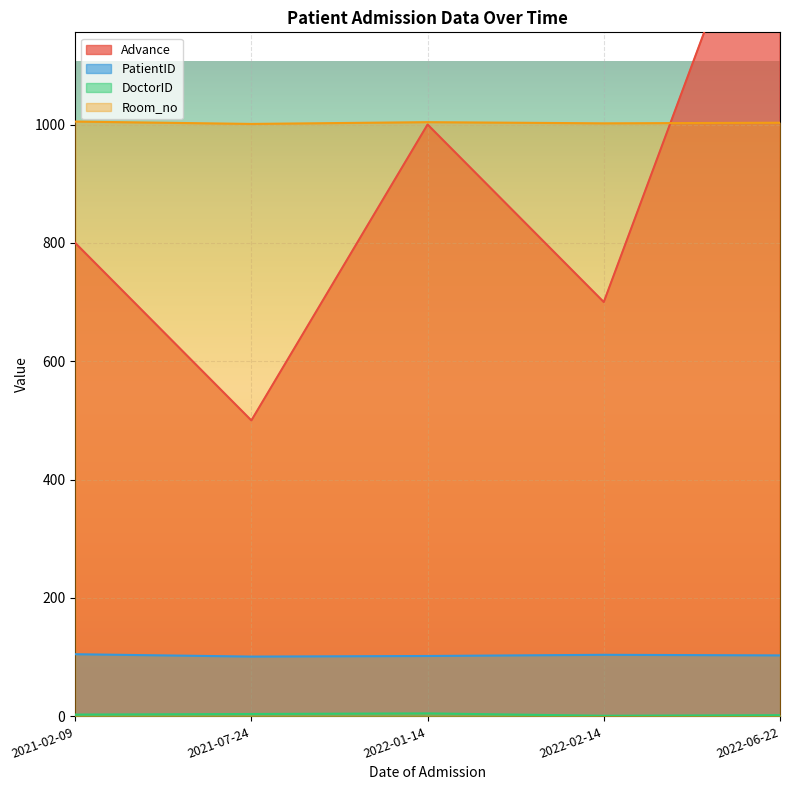

The value of Room_no at 2022-02-14 is 412. True or false?

False